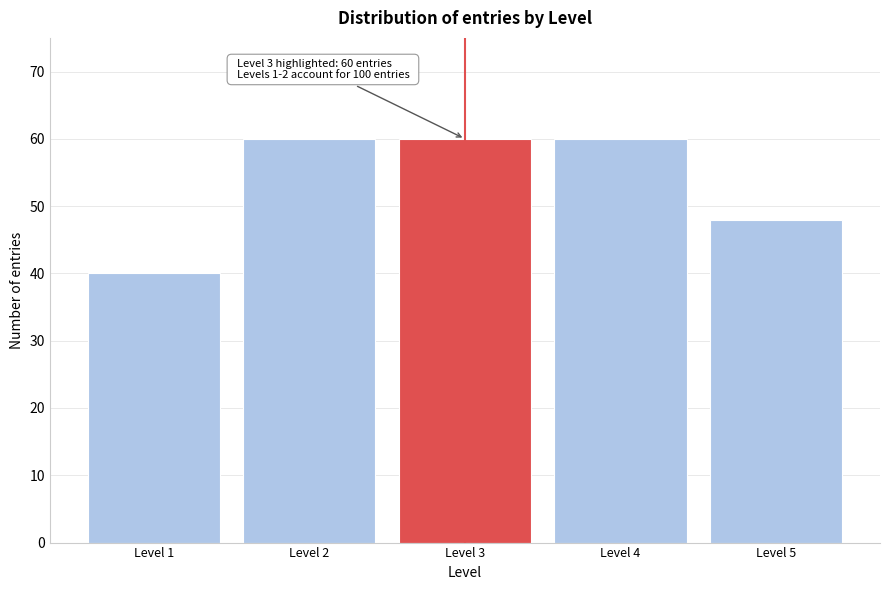

Reading right to left, transcribe all the data shown in this chart.

48	60	60	60	40